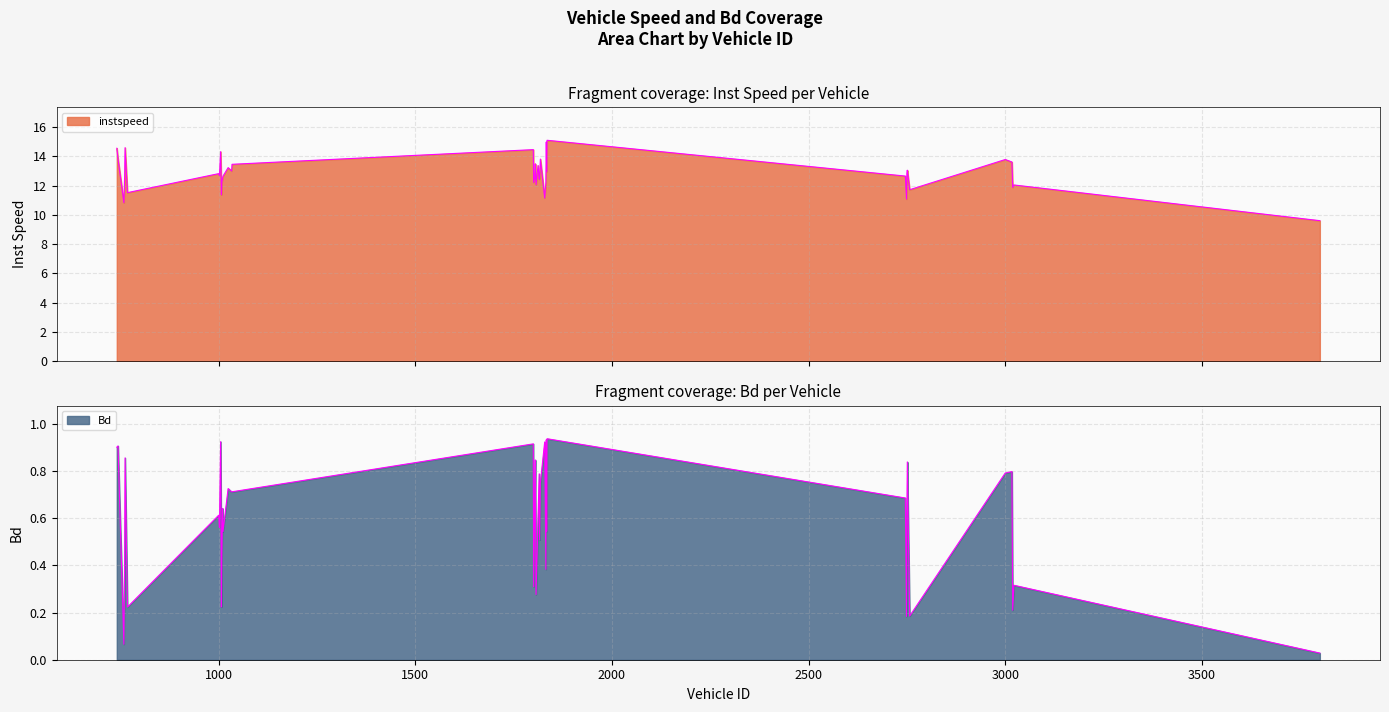

How many data points in instspeed are less than 12?

8